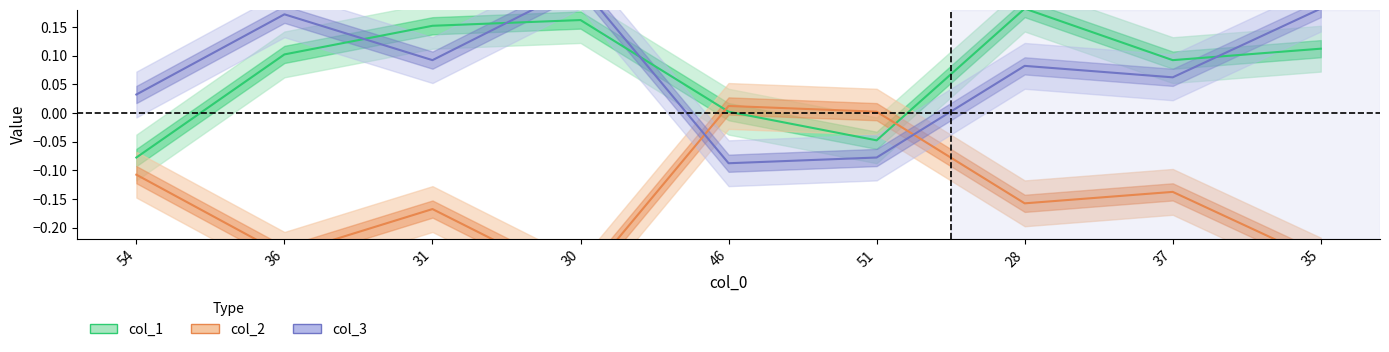

Where do col_3 and col_1 first cross each other?

30 and 46